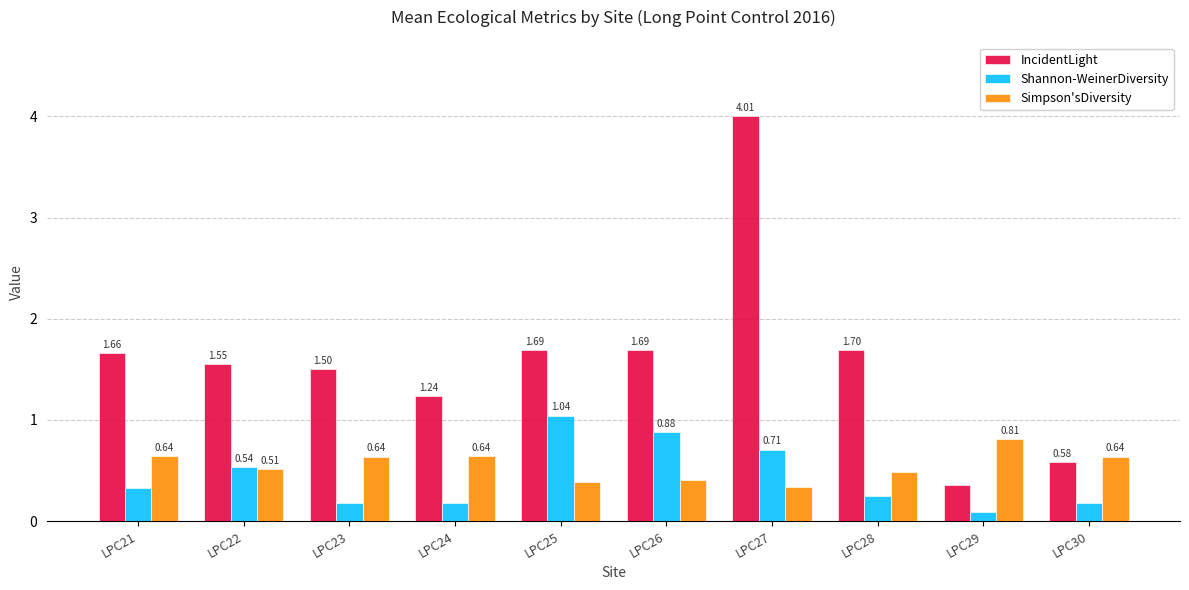

Which series changed the most between LPC24 and LPC28?

IncidentLight